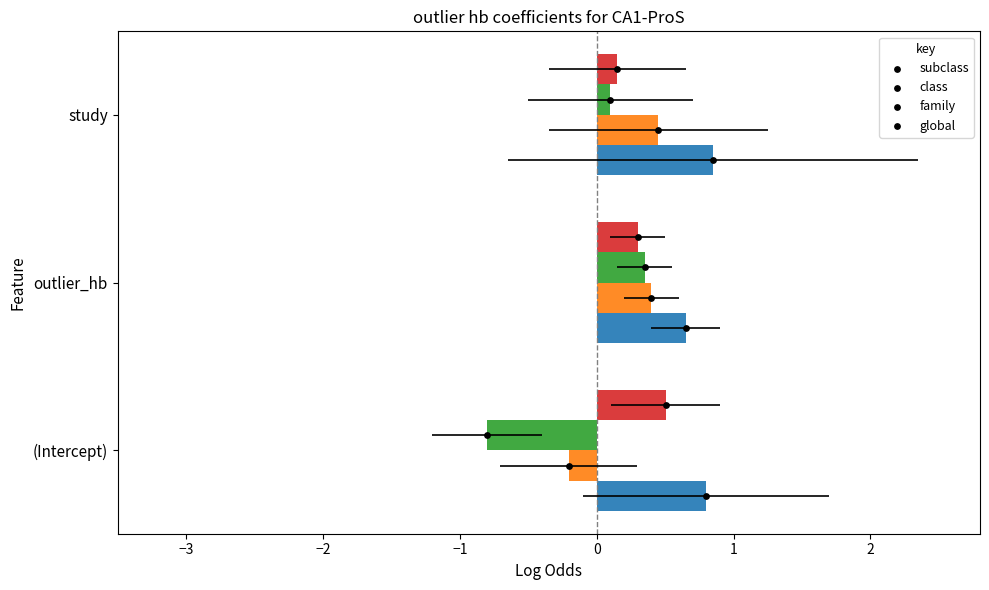

What are all the series names shown in the legend?

subclass, class, family, global